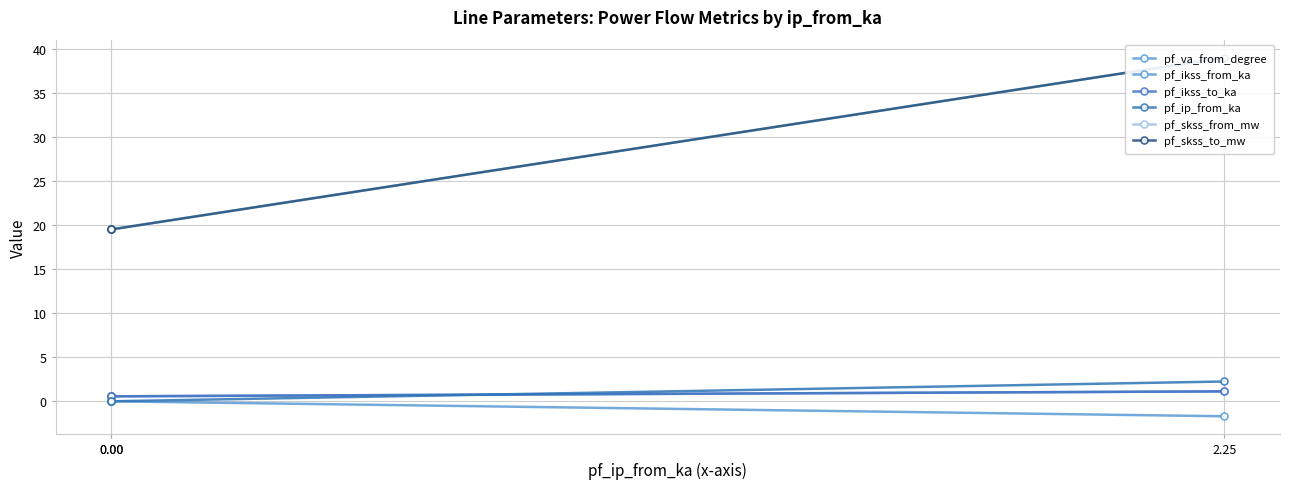

Does the chart display data point markers on the line(s)?

Yes